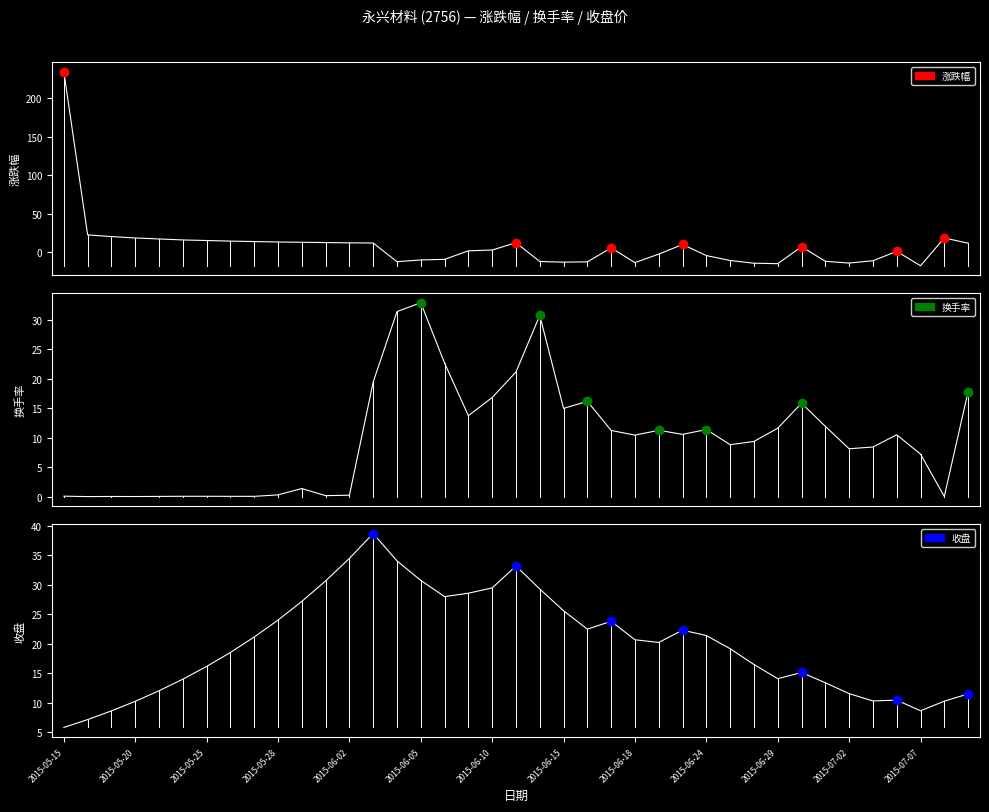

What is the approximate value of 换手率 at 2015-07-02?

8.1